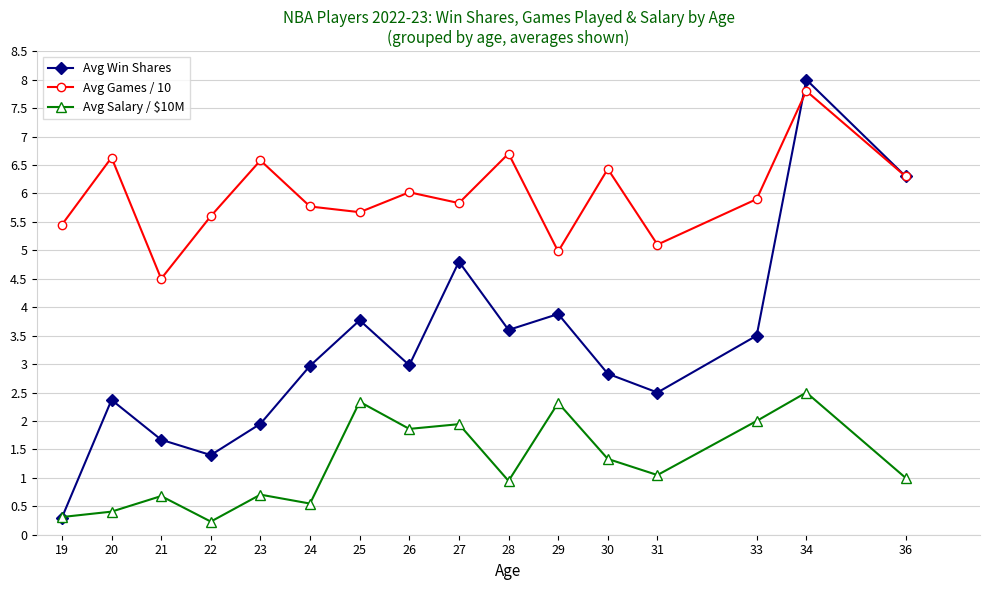

List the series in order of their peak value, lowest first.

Avg Salary / $10M, Avg Games / 10, Avg Win Shares